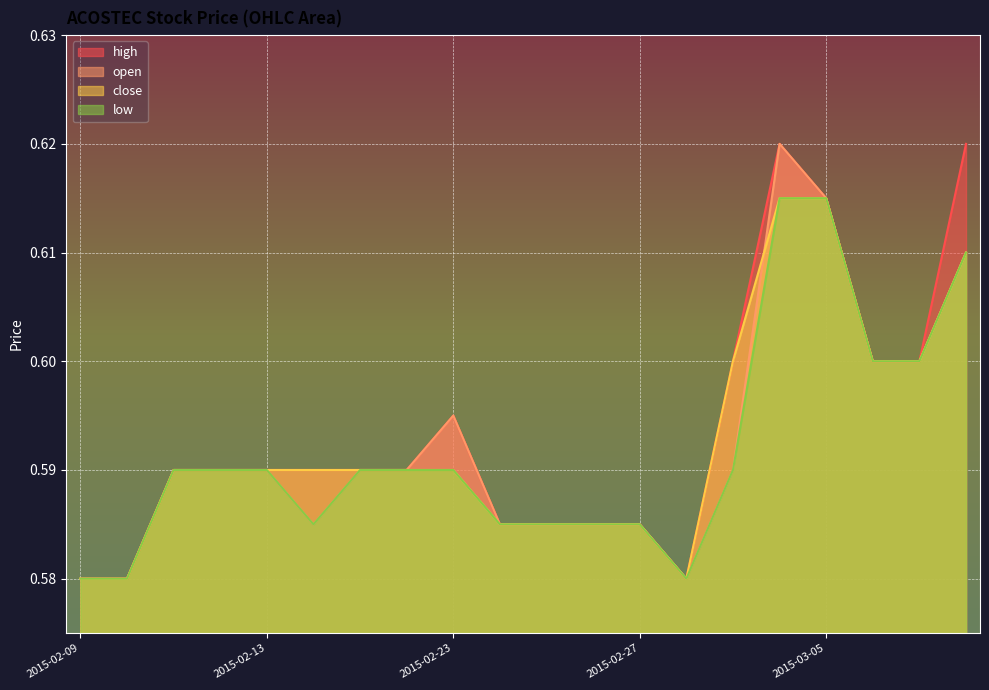

Which series ends up on top after the final intersection of close and open?

open